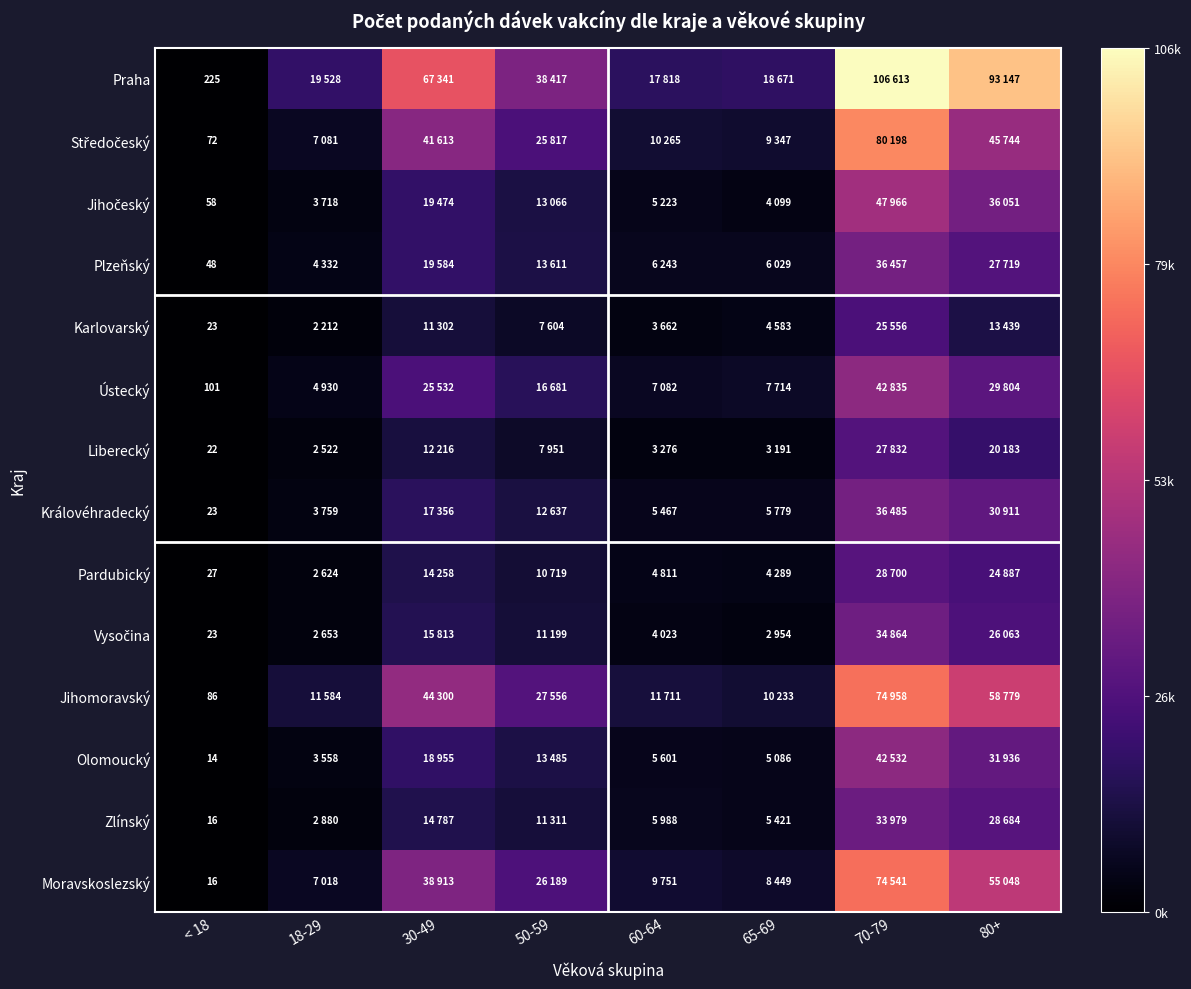

What is the total value across all series at < 18?

754